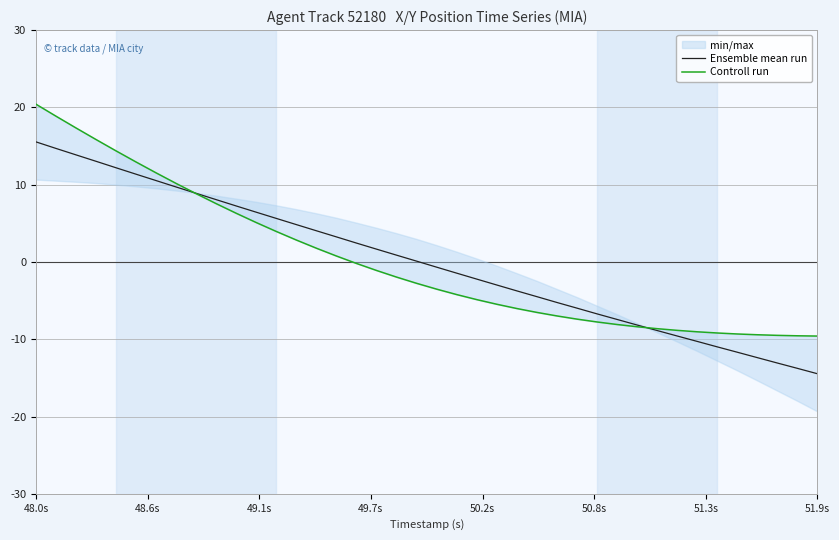

What is the maximum value for Ensemble mean run?

15.5